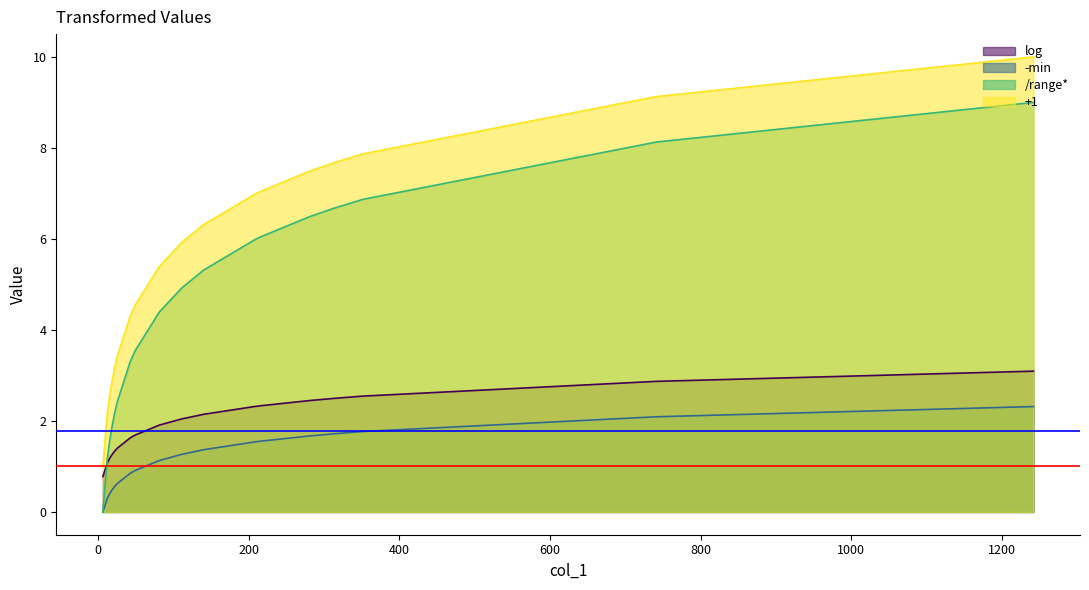

At 15, list the series in order from largest to smallest.

+1, /range*, log, -min